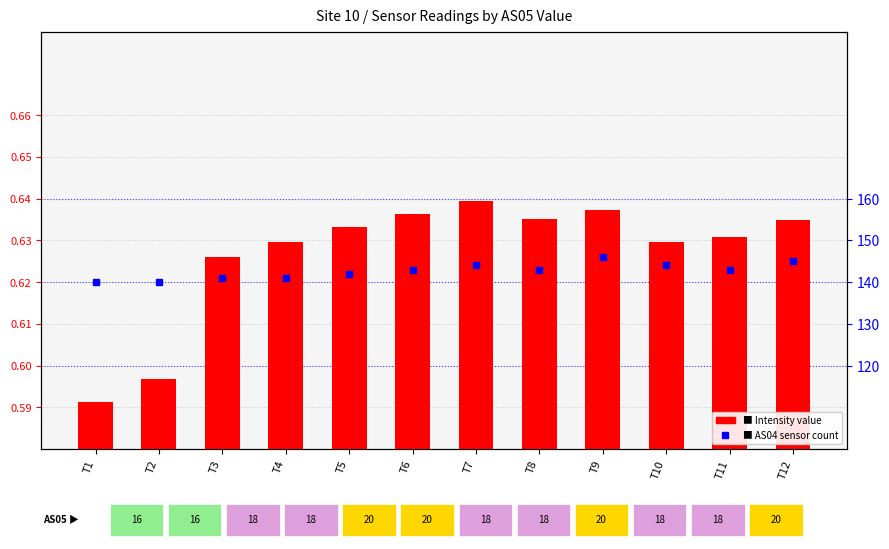

Count the Intensity values in the range 0 to 1.

12